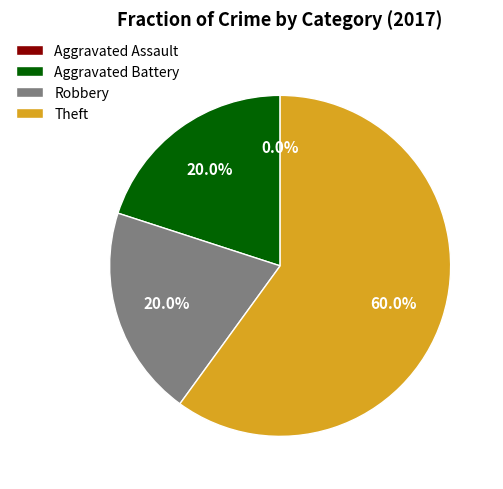

How many segments does this pie chart have?

4